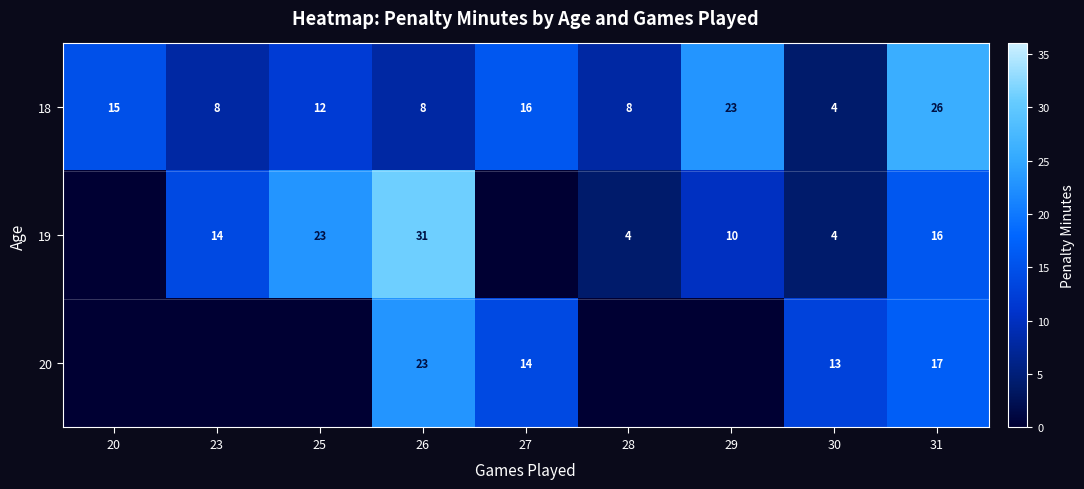

At which category is the sum across all series the highest?

26